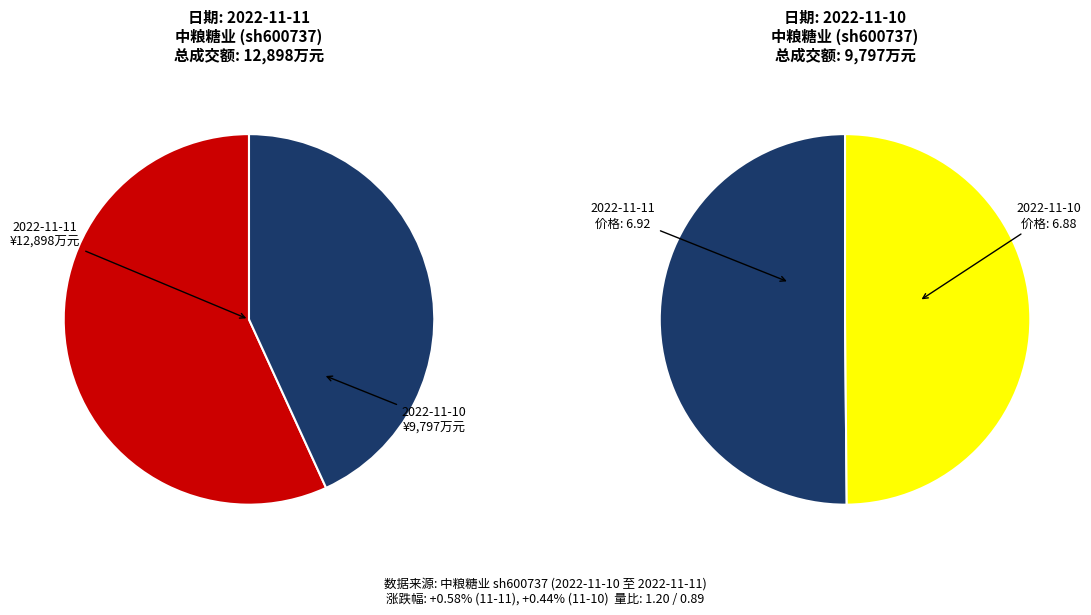

The 2022-11-10 slice represents 50% of the pie. True or false?

True